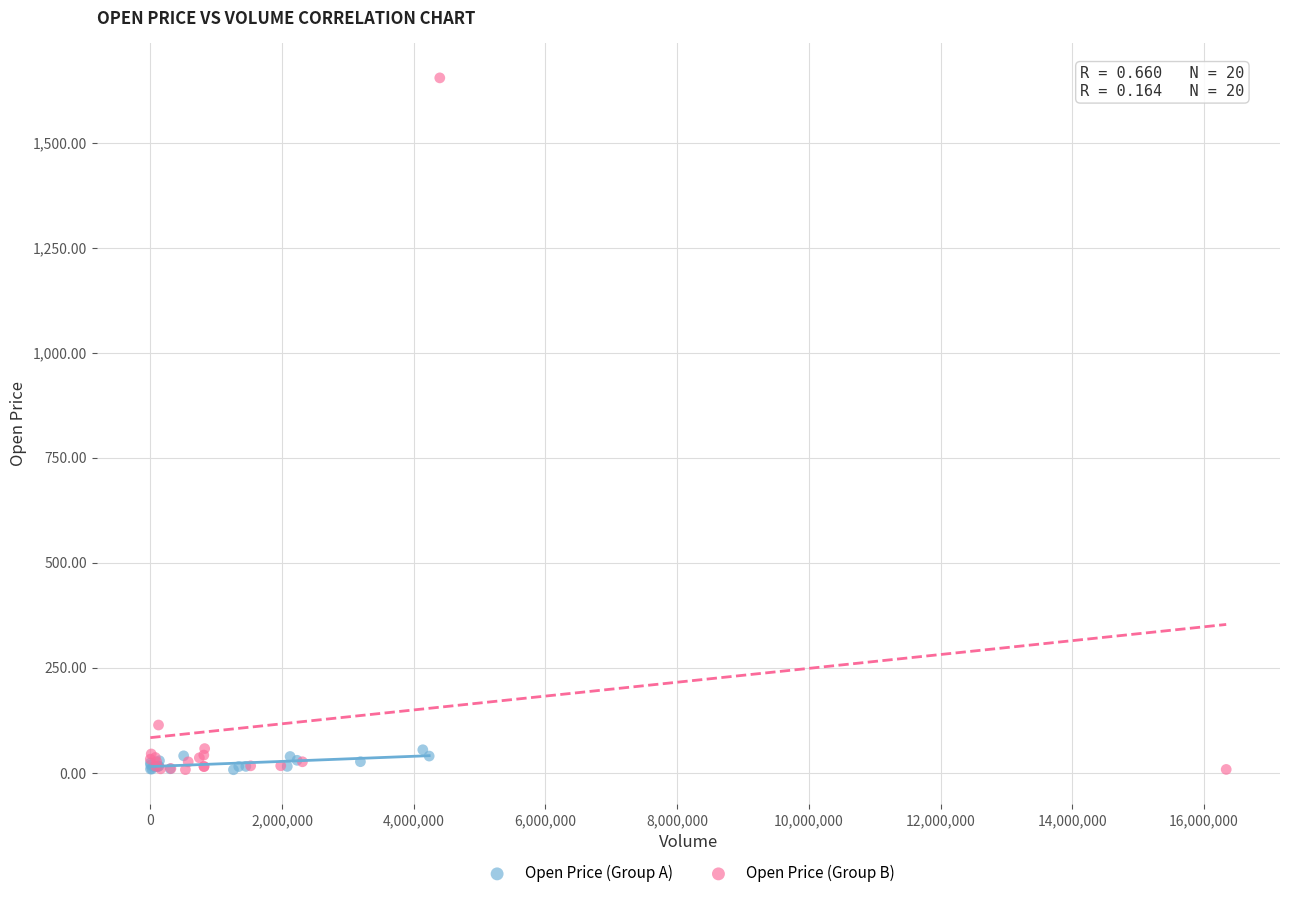

What are all the series names shown in the legend?

Open Price (Group A), Open Price (Group B)